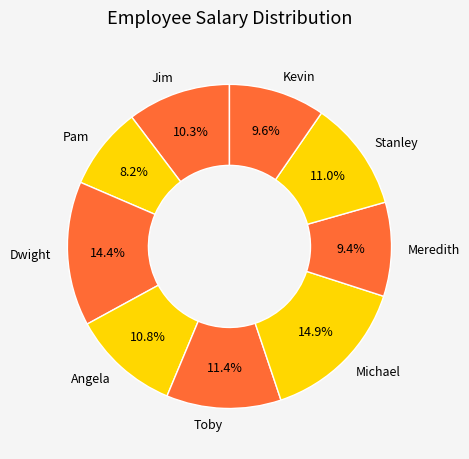

How many segments does this pie chart have?

9